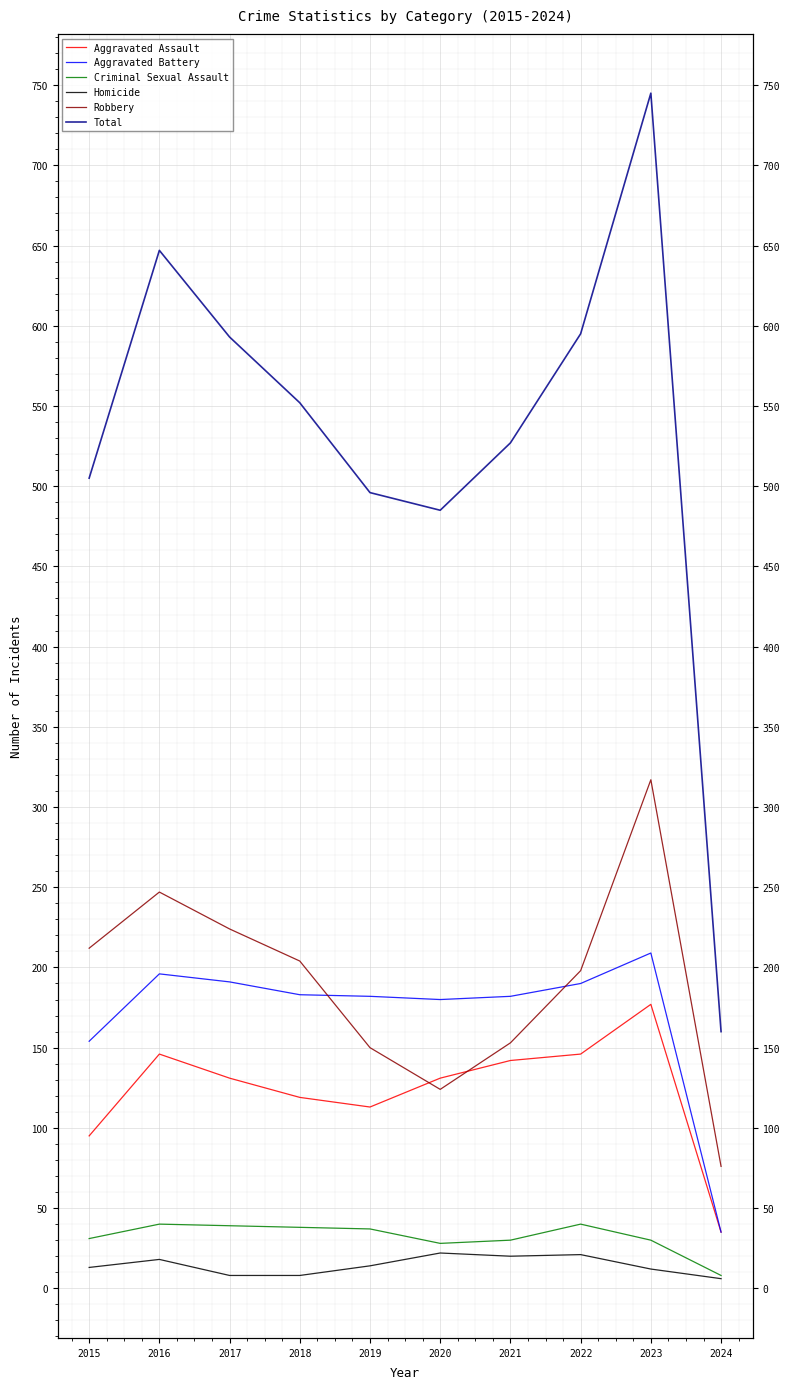

True or false: Aggravated Assault has a value of 142 at 2021.

True